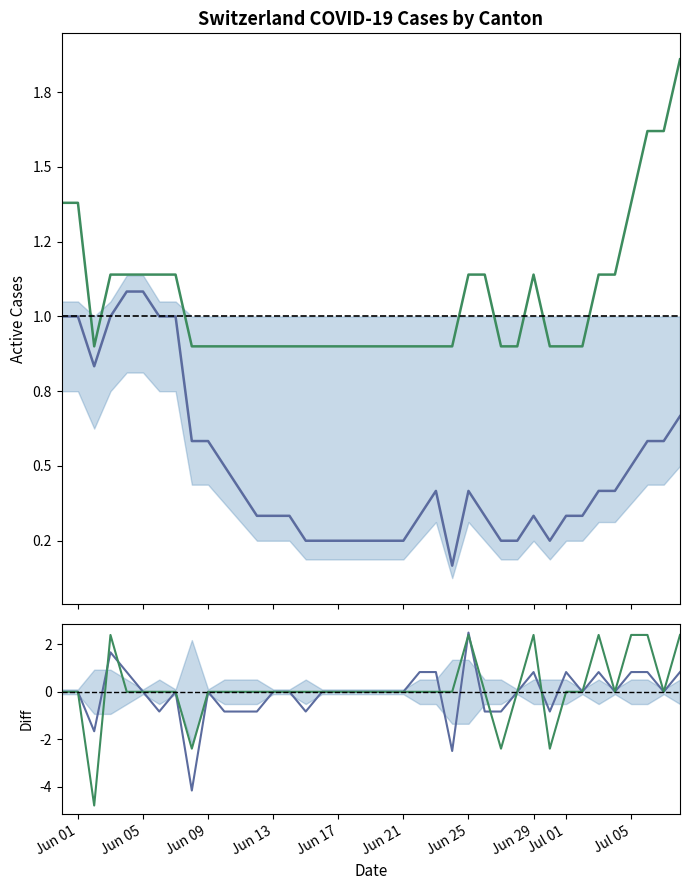

What is the minimum value for ZH+BE diff?

-4.8